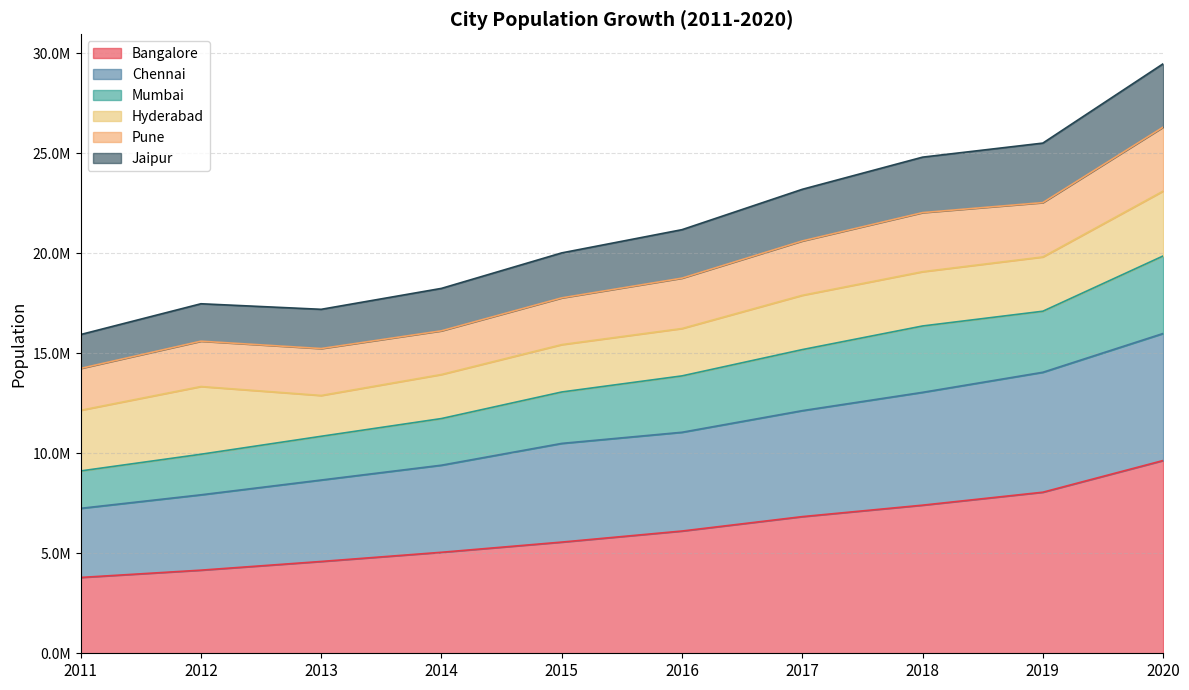

At which label does Mumbai reach its minimum?

2011